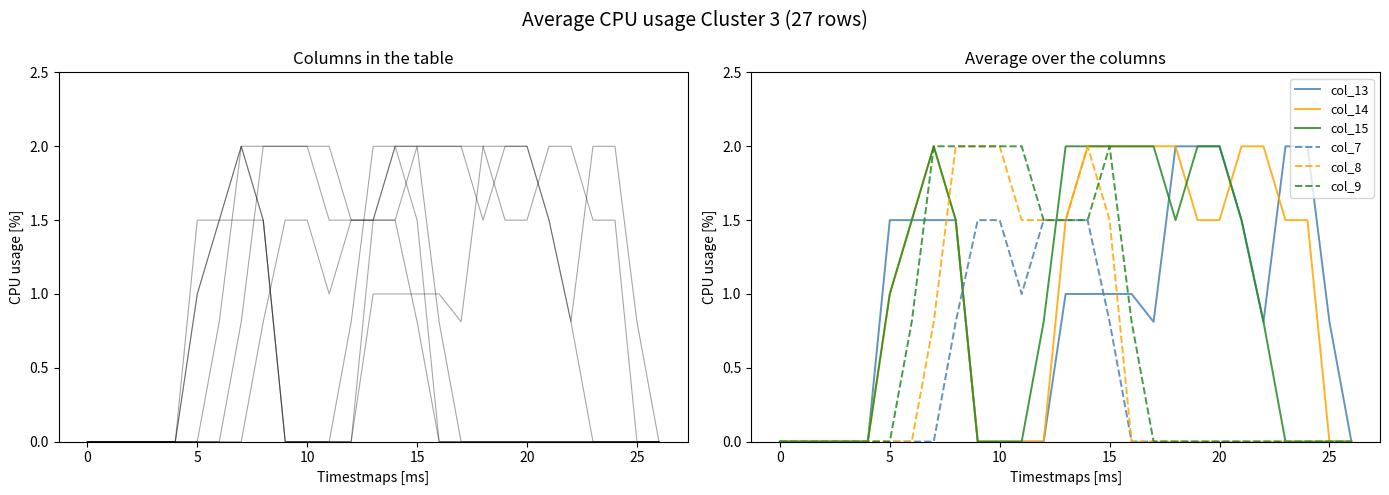

At how many categories does at least one series exceed 1?

20